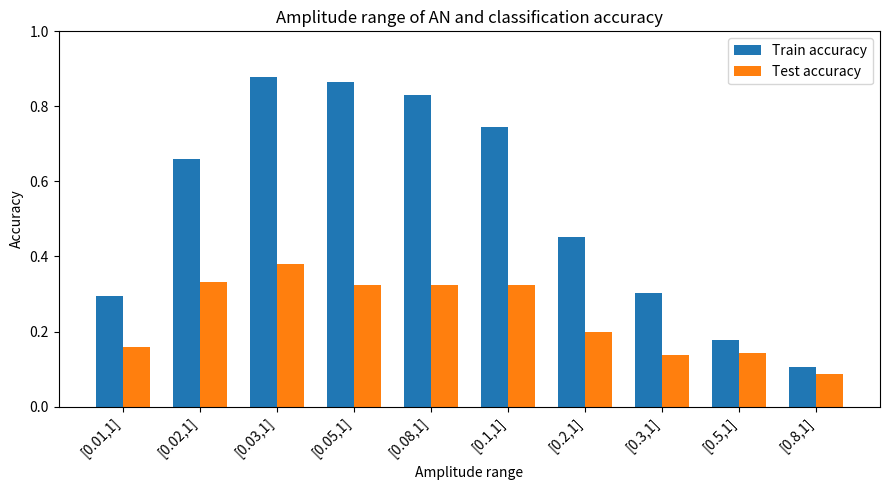

Which category has the highest value in the Test accuracy series?

[0.03,1]